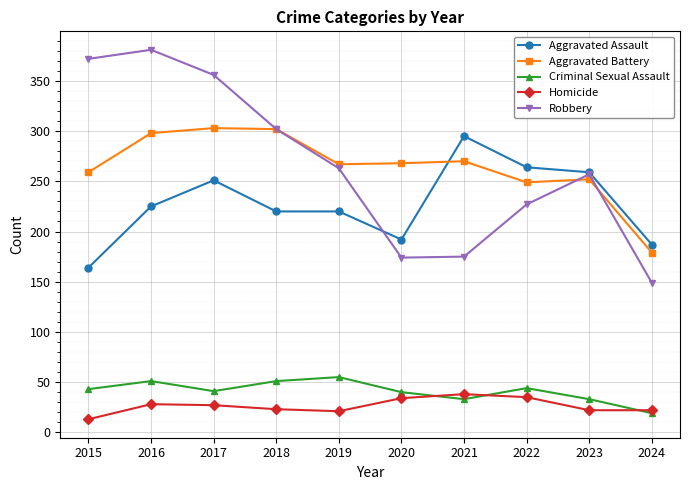

Rank the series at 2017 from lowest to highest value.

Homicide, Criminal Sexual Assault, Aggravated Assault, Aggravated Battery, Robbery